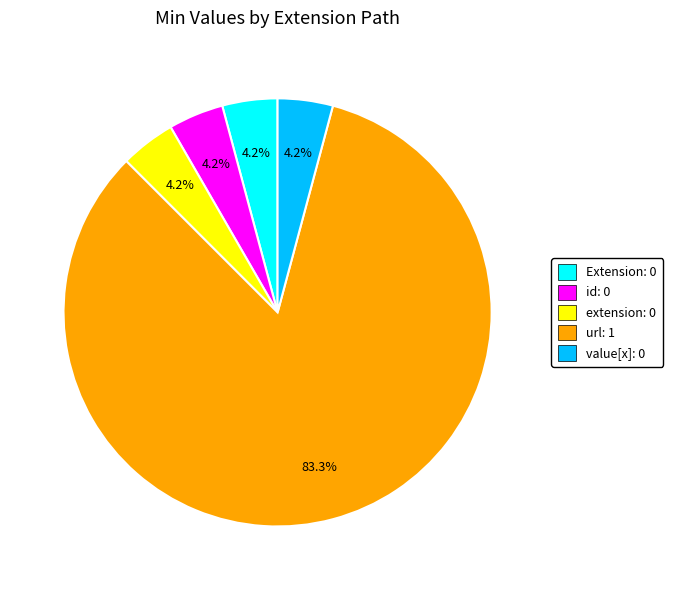

Combined, do id: 0 and Extension: 0 account for over 50%?

No